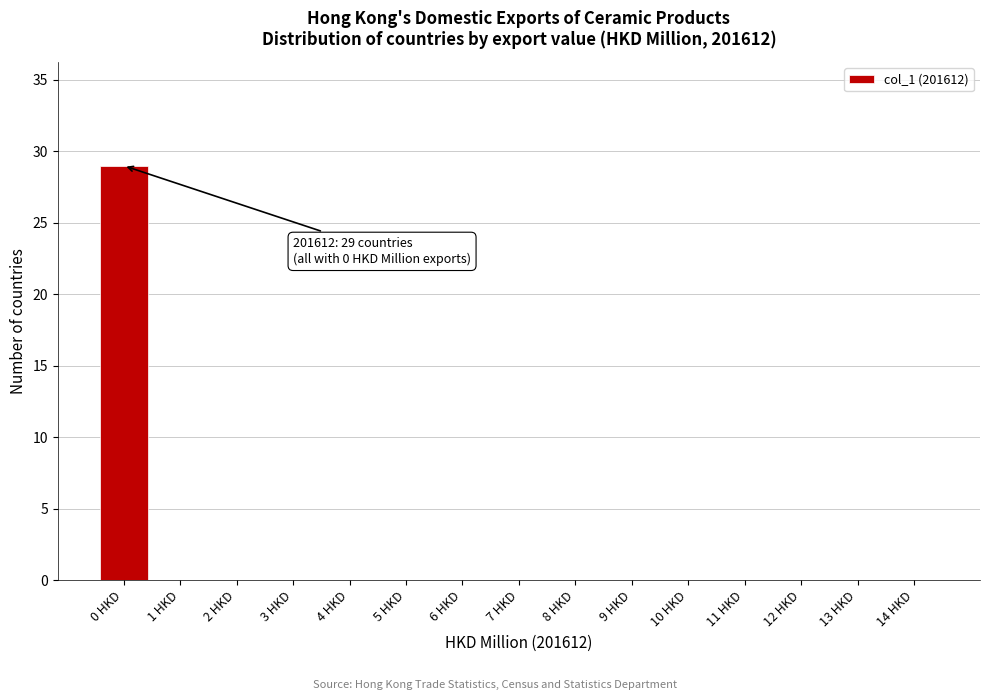

Reading left to right, list all the values displayed in this chart.

0 HKD=29	1 HKD=0	2 HKD=0	3 HKD=0	4 HKD=0	5 HKD=0	6 HKD=0	7 HKD=0	8 HKD=0	9 HKD=0	10 HKD=0	11 HKD=0	12 HKD=0	13 HKD=0	14 HKD=0